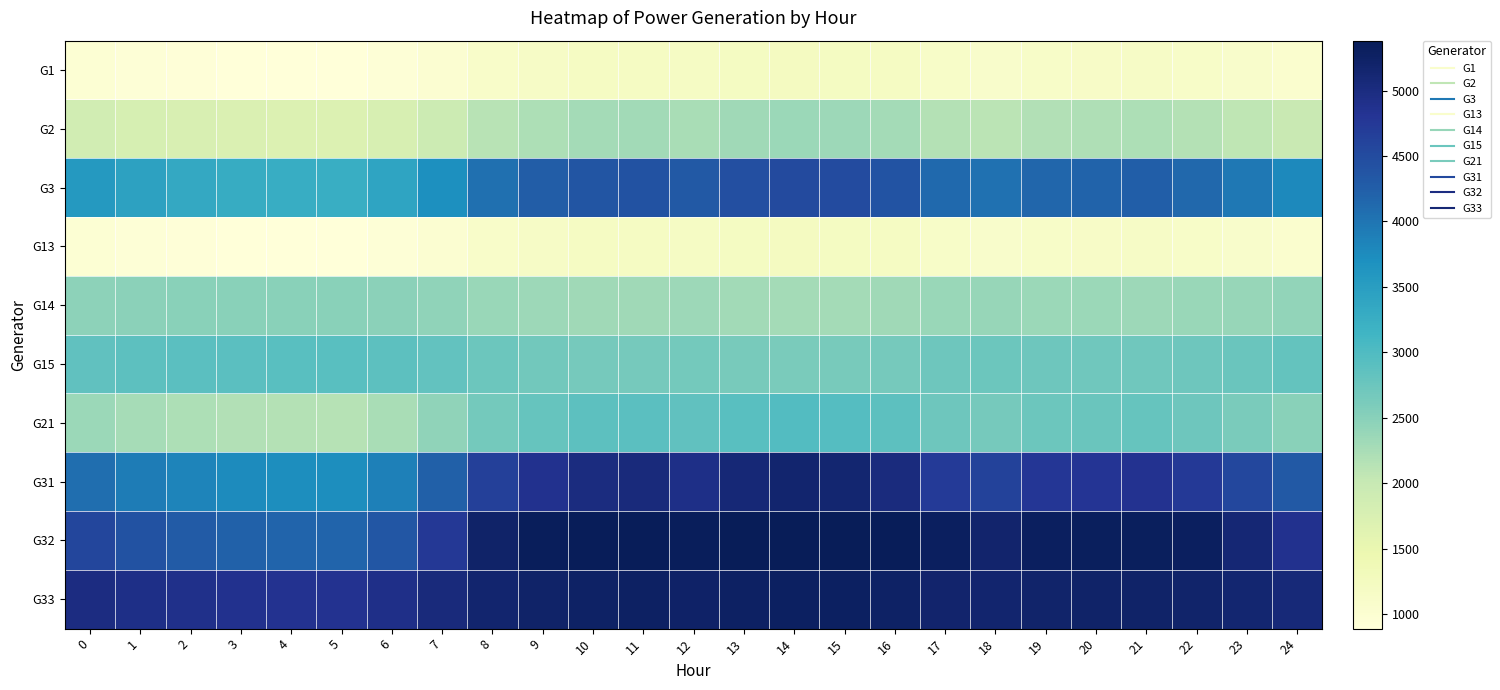

At which category is the sum across all series the highest?

14